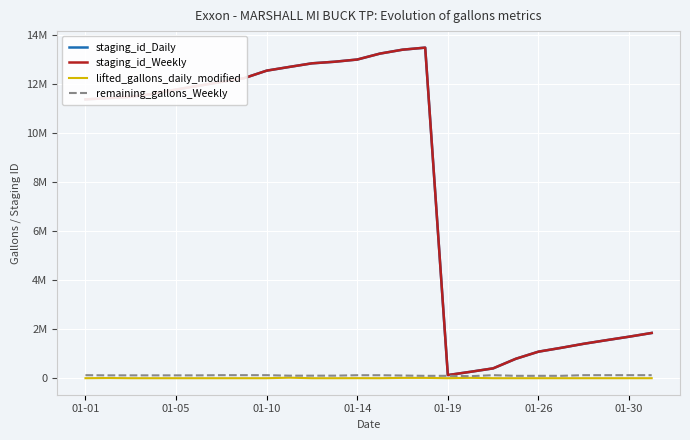

Is this an area chart (filled region under the line)?

No